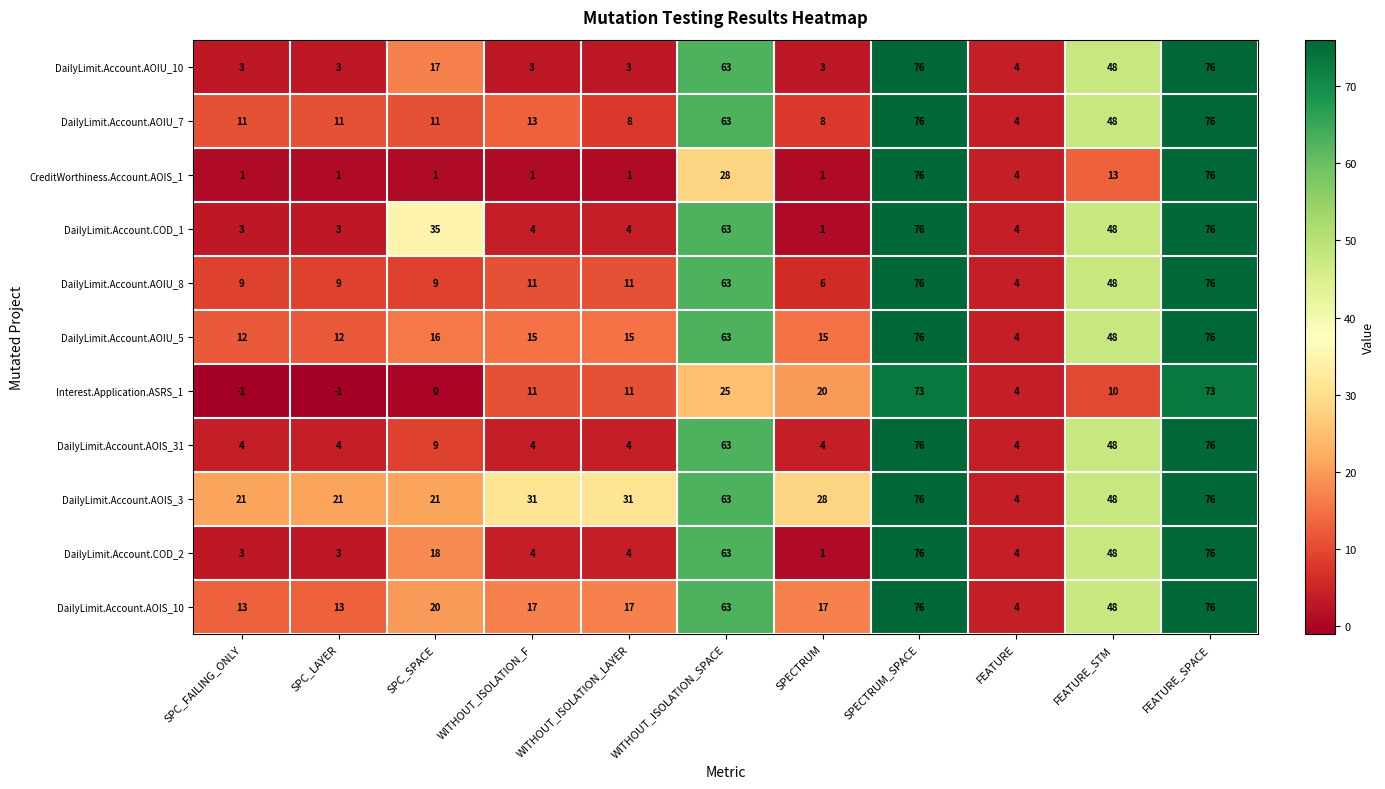

Is it true that DailyLimit.Account.AOIU_5 equals 6 at SPC_FAILING_ONLY?

False